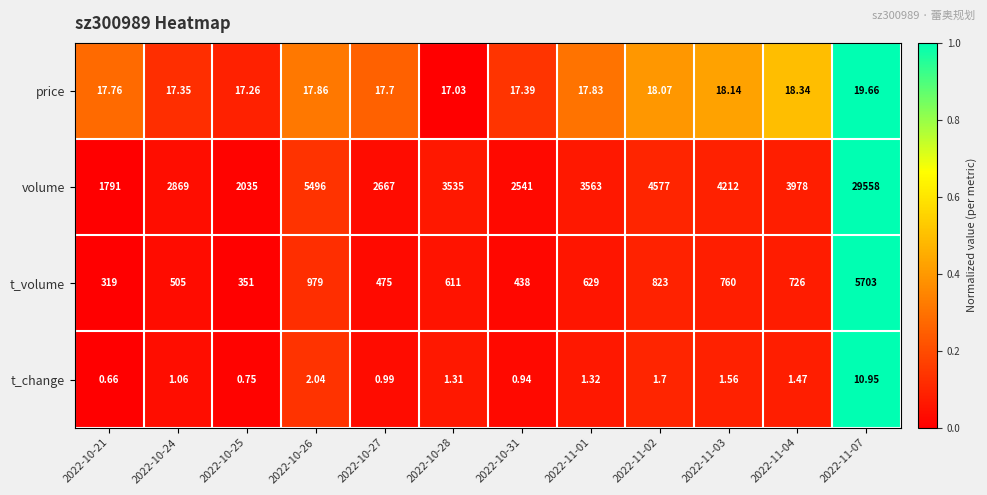

Which series has the largest total across all categories?

volume